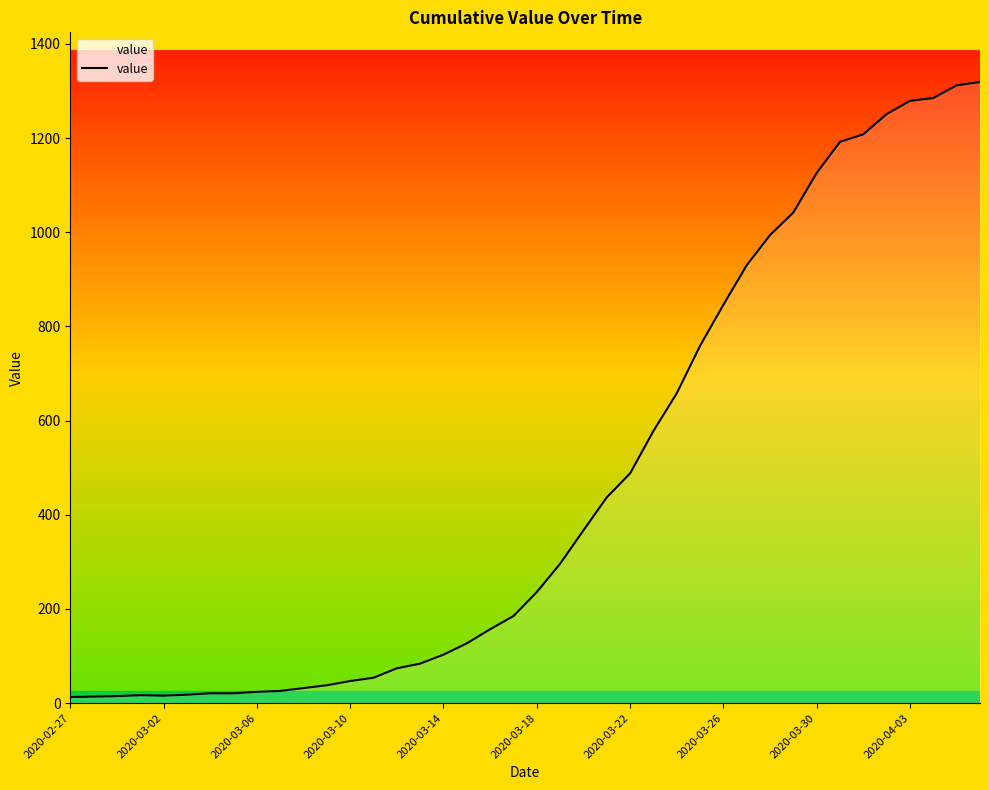

Reading left to right, transcribe all the data shown in this chart.

13	14	15	17	16	18	21	21	24	26	32	38	47	54	74	84	103	127	157	185	236	296	367	437	488	578	658	759	846	930	994	1042	1126	1192	1208	1251	1279	1285	1312	1319